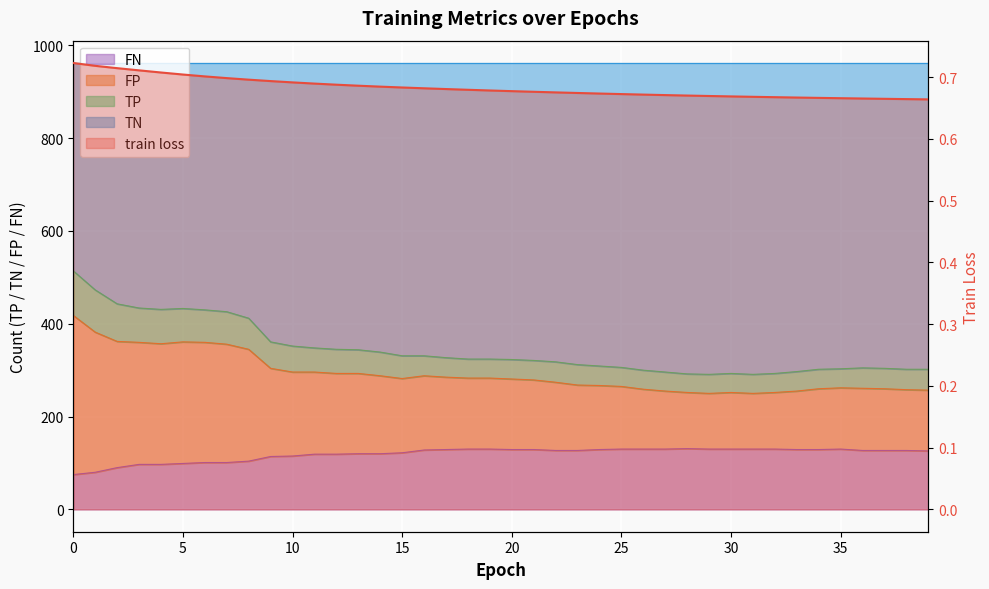

What is the label of the 25th point from the right?

15